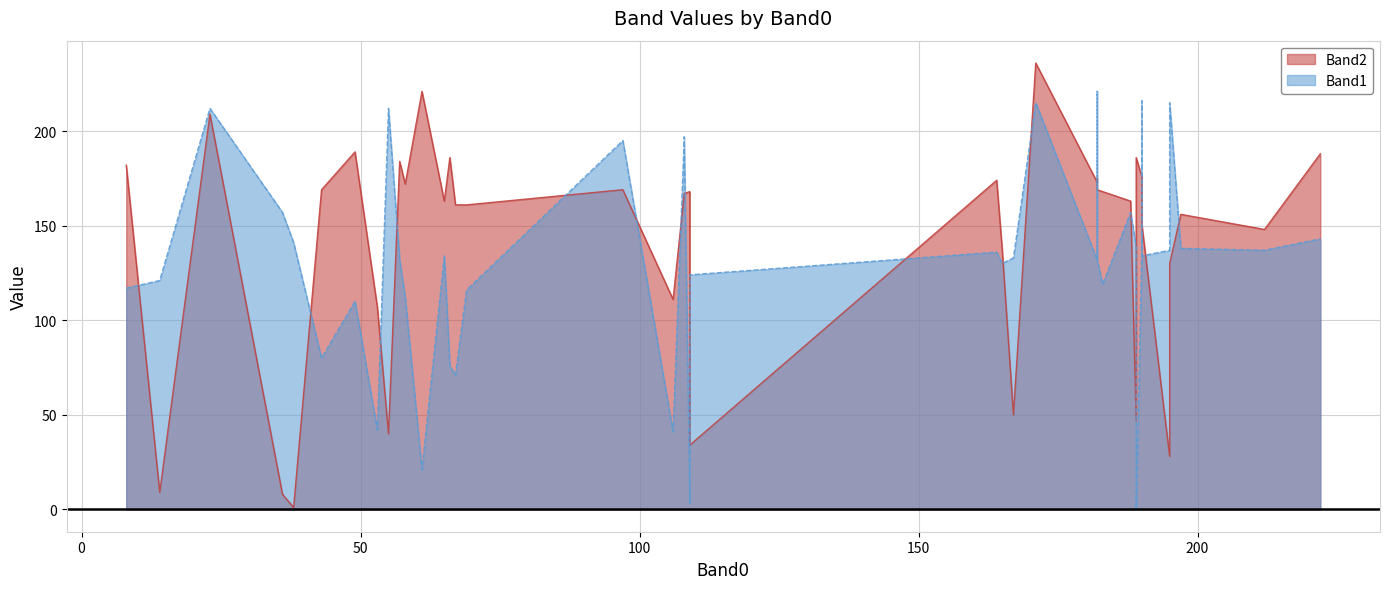

The Band2 series shows 50 at 212. True or false?

False